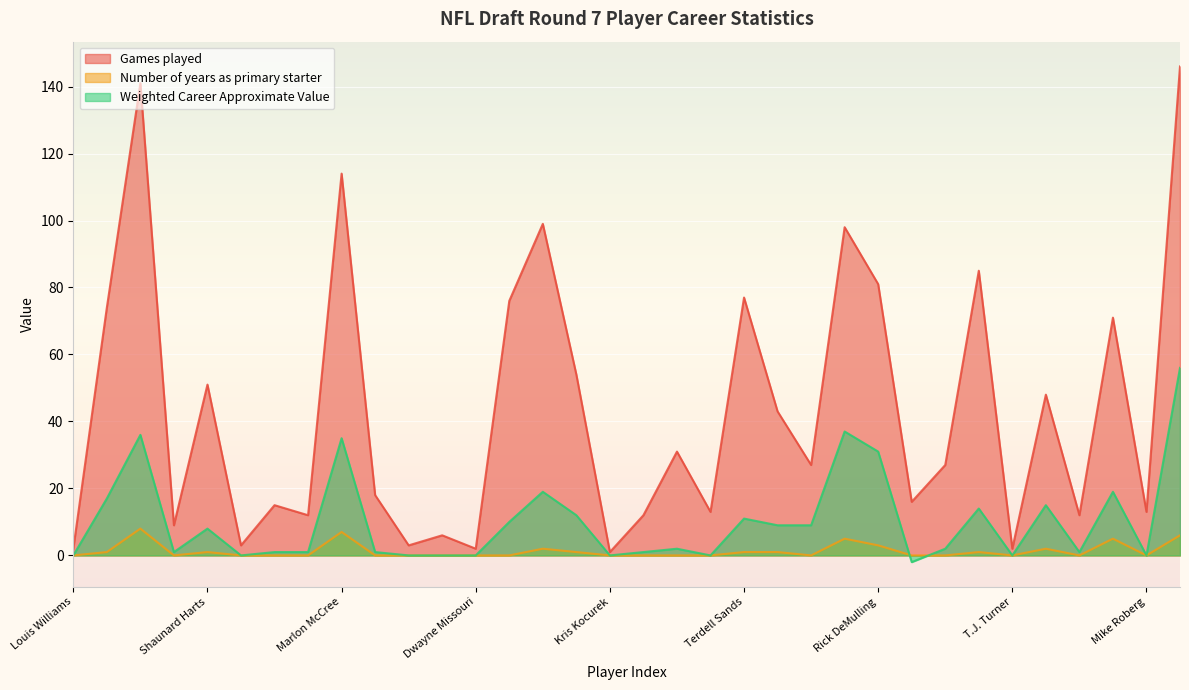

At how many categories does at least one series exceed 49?

13